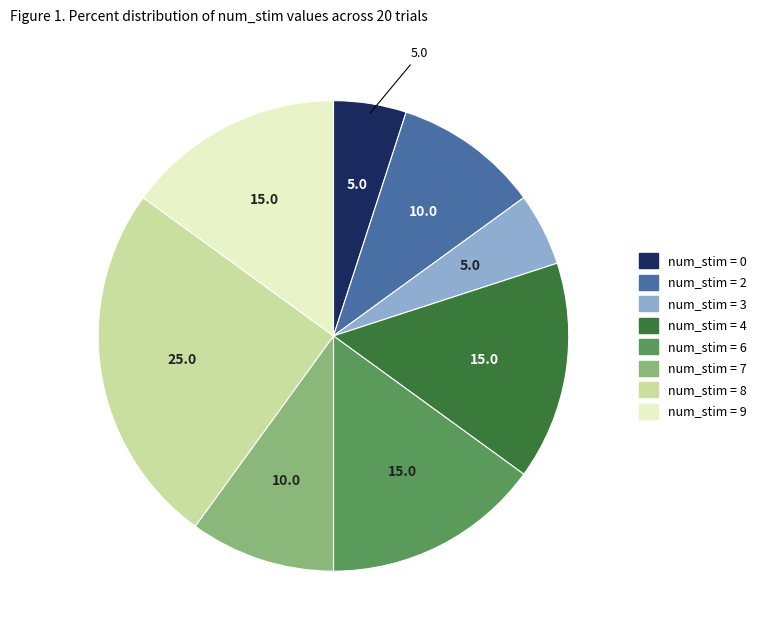

How many slices are in this pie chart?

8